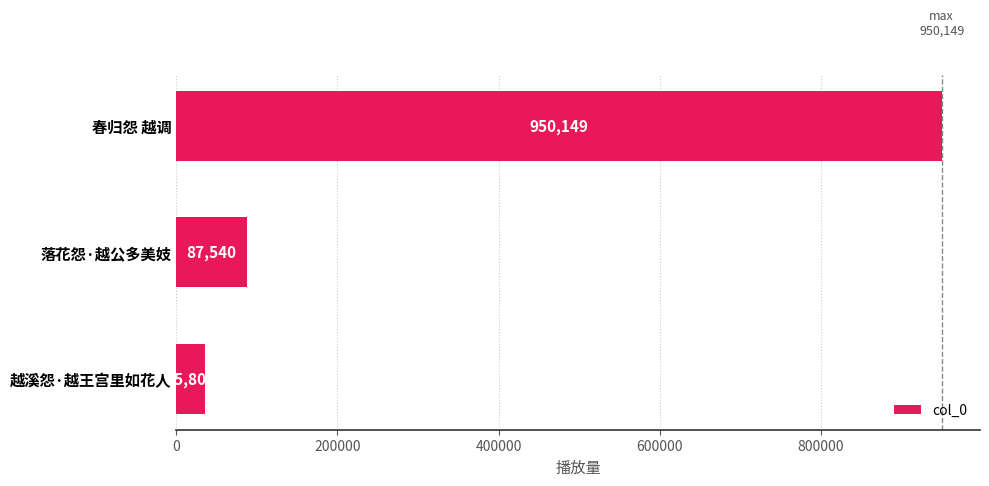

Reading bottom to top, what are all the values shown in this chart?

35801	87540	950149